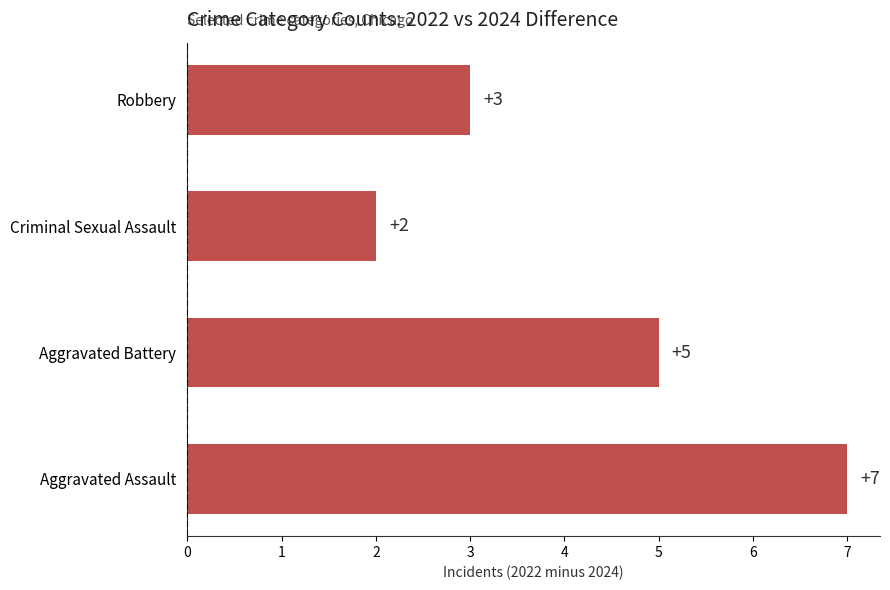

Count the number of categories in the chart.

4